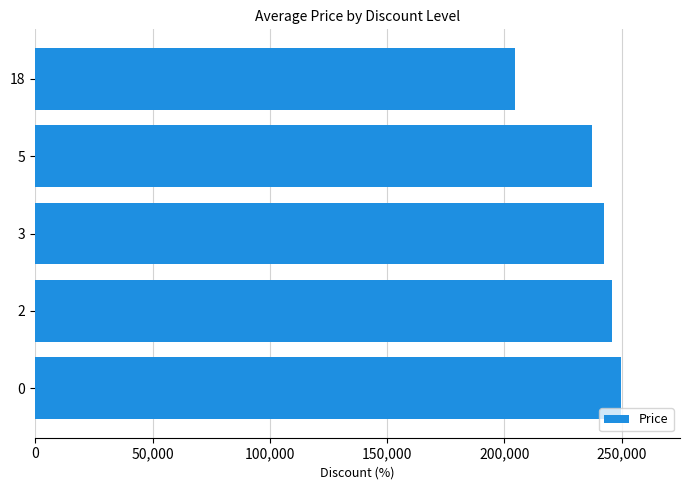

Reading top to bottom, what are all the values shown in this chart?

18=204500	5=237200	3=242400	2=245900	0=249900